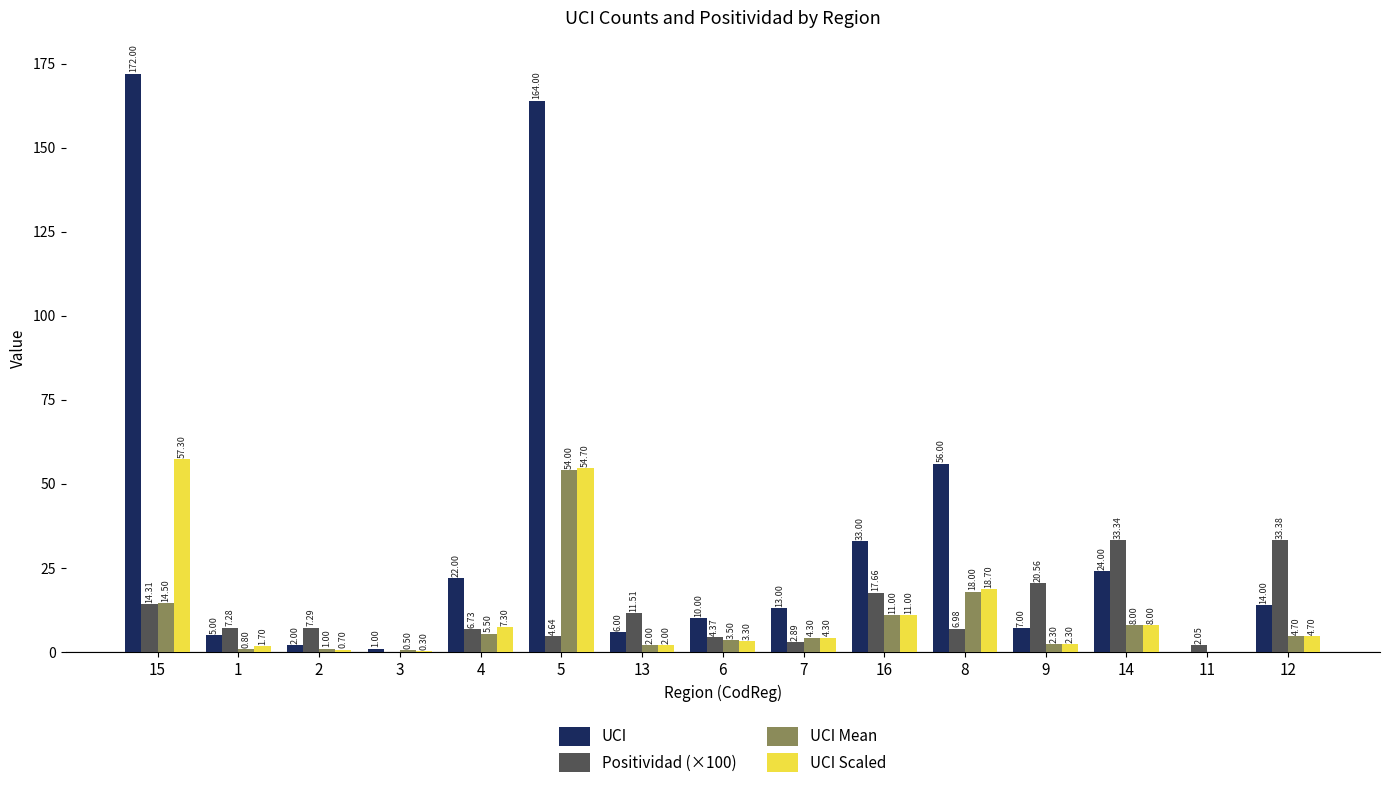

What value does the UCI series have at 2?

2.0